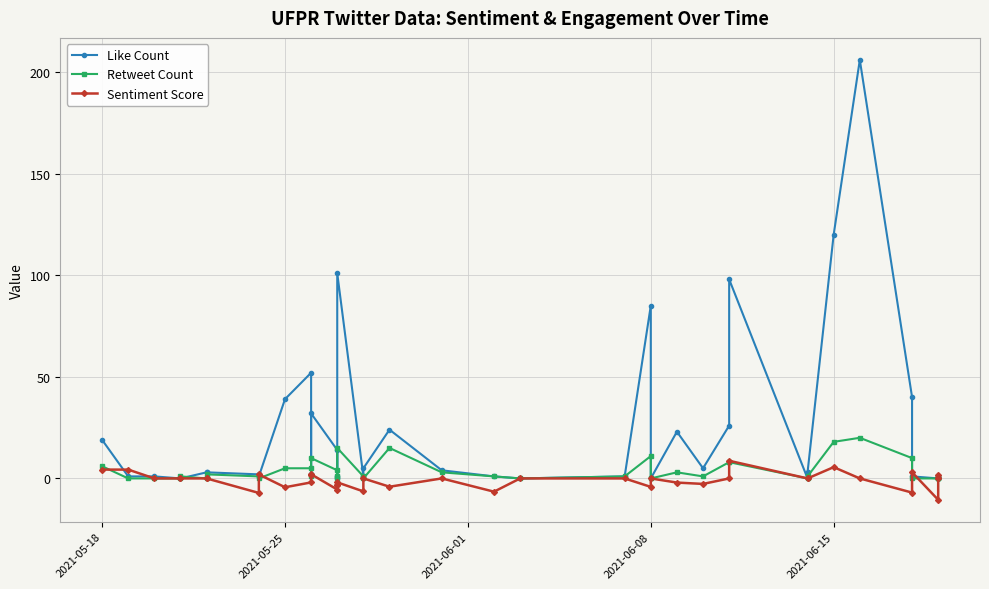

How many lines are shown in the chart?

3